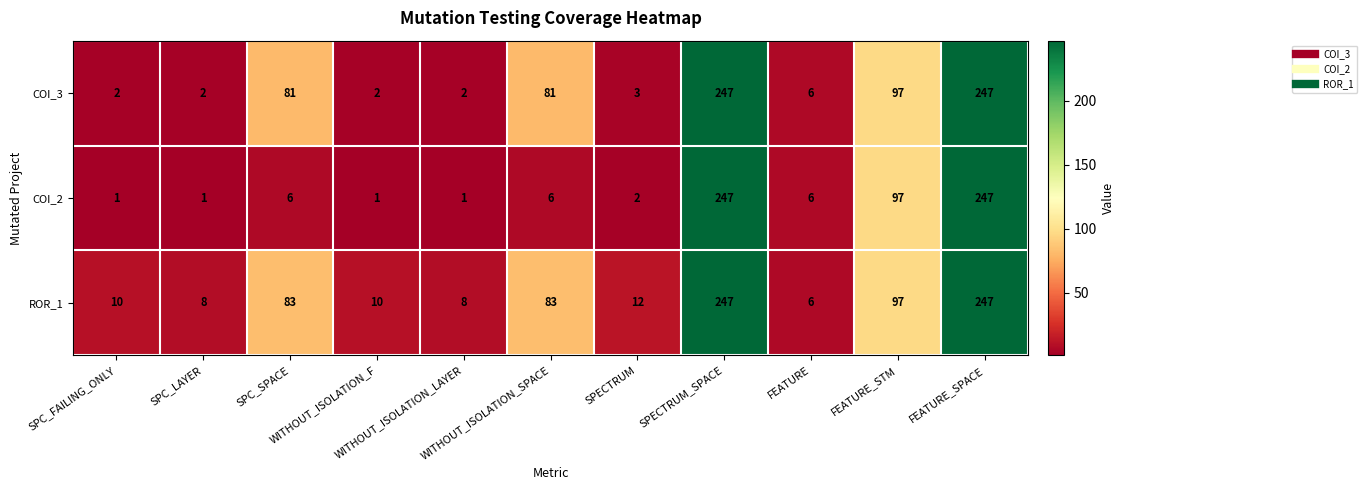

Which series has the largest range (max minus min)?

COI_2